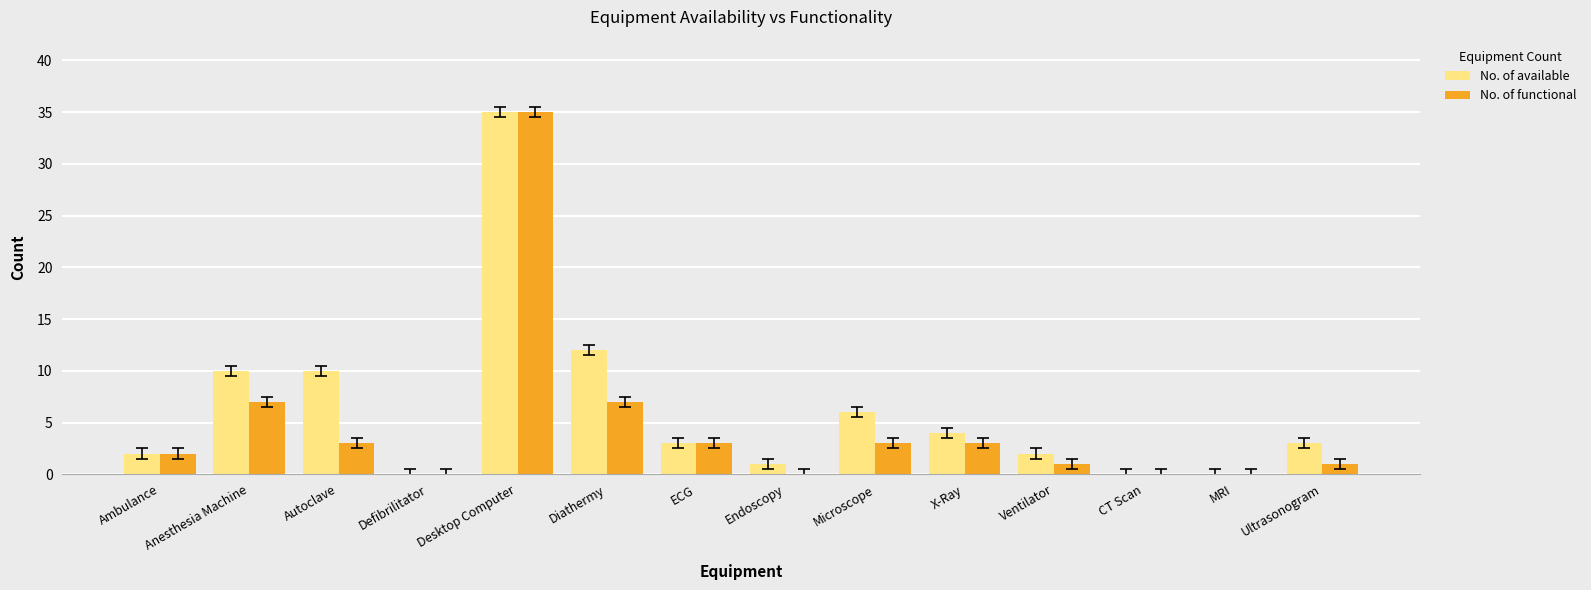

Is the value of No. of functional at Diathermy greater than the value of No. of available at Ambulance?

Yes